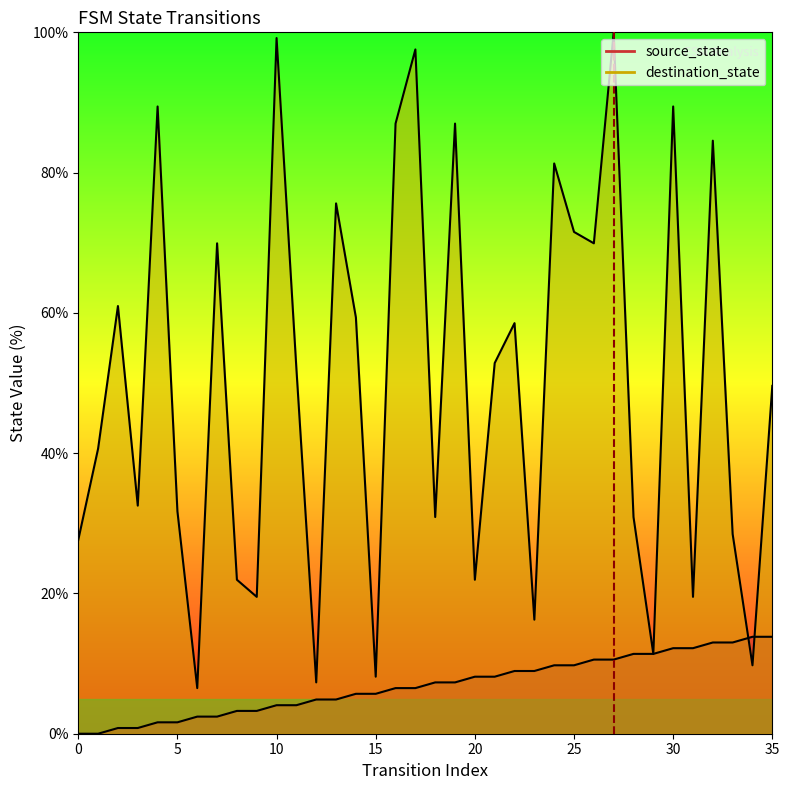

At which category is the sum across all series the highest?

27